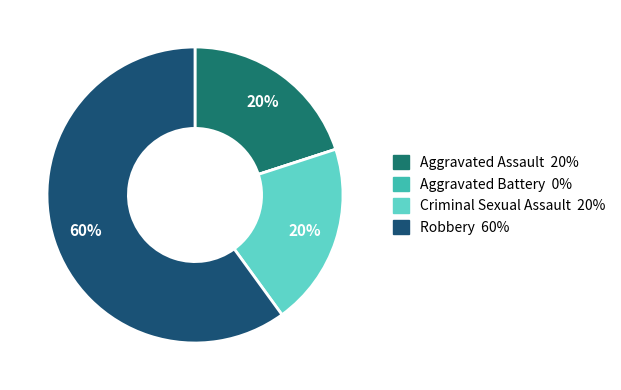

To the nearest percent, what portion does Aggravated Assault represent?

20%